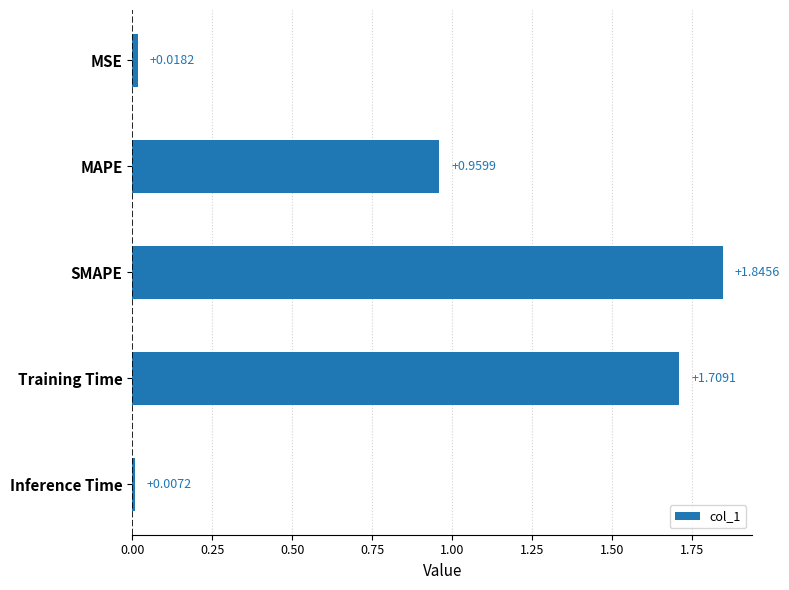

What is the average value?

0.9